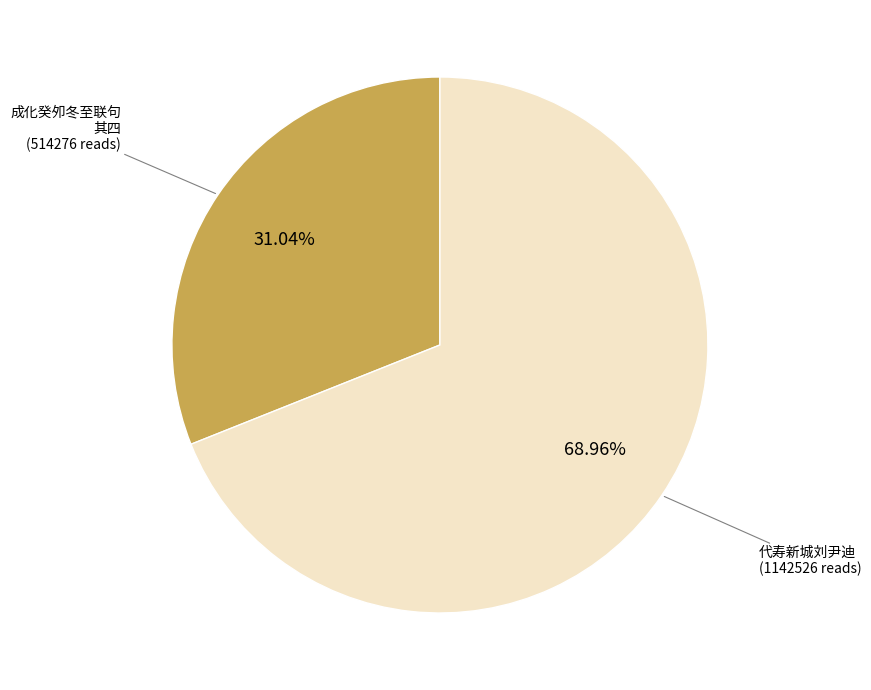

Is there a majority slice in this chart?

Yes